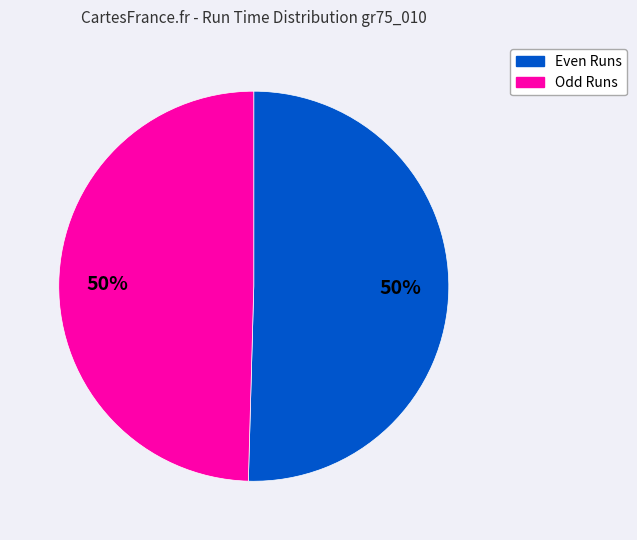

How many segments does this pie chart have?

2